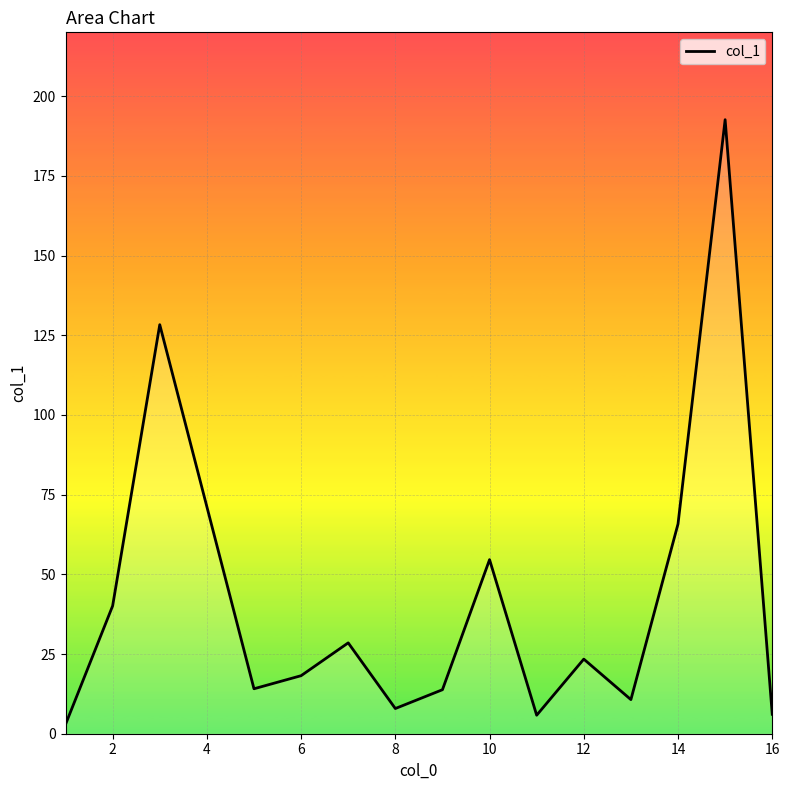

What is the difference between the maximum and minimum values?

189.7